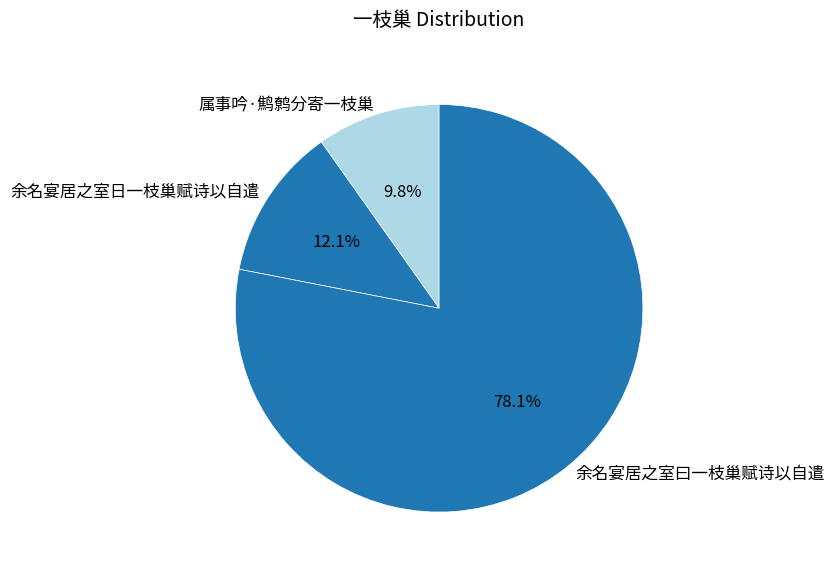

True or false: 属事吟·鹪鹩分寄一枝巢 accounts for 10% of the total.

True